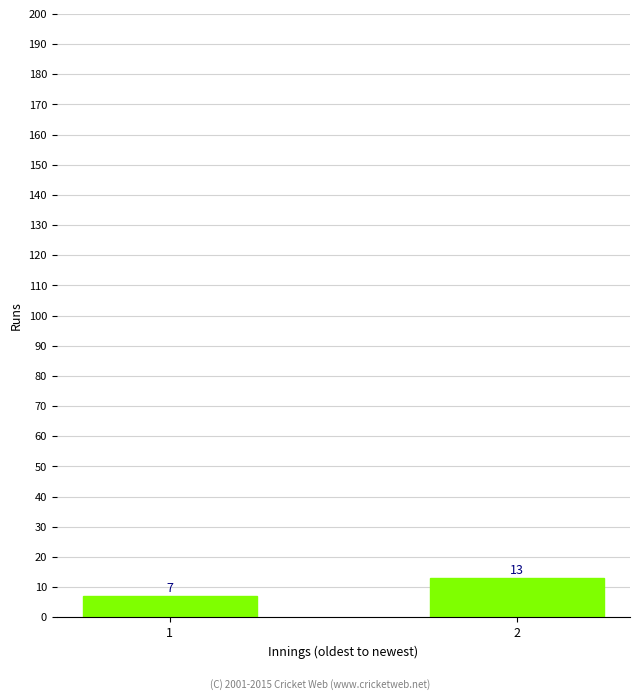

What is the difference between the values at 1 and 2?

6